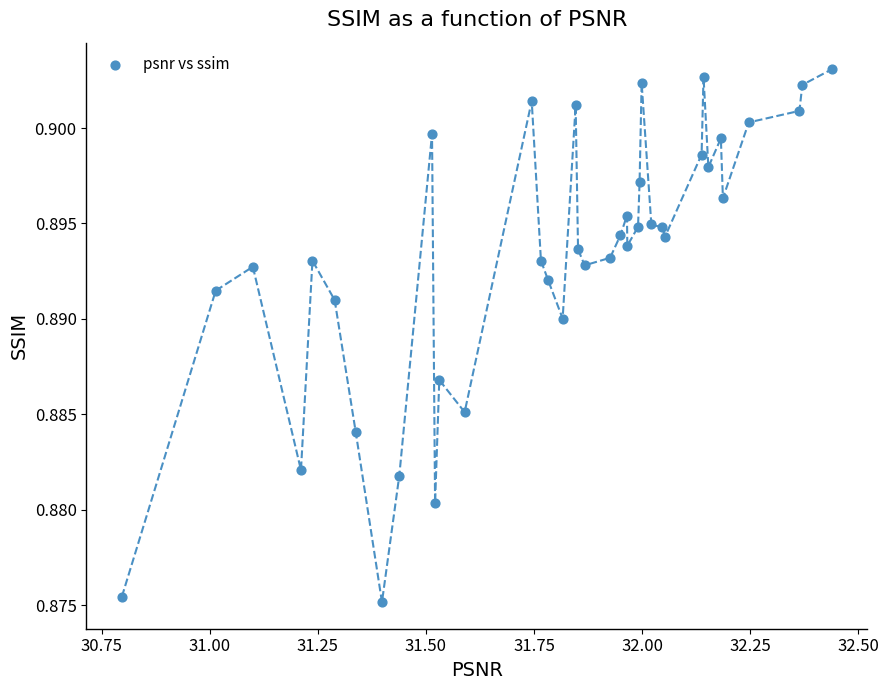

What is the range of X values (max minus min)?

1.6